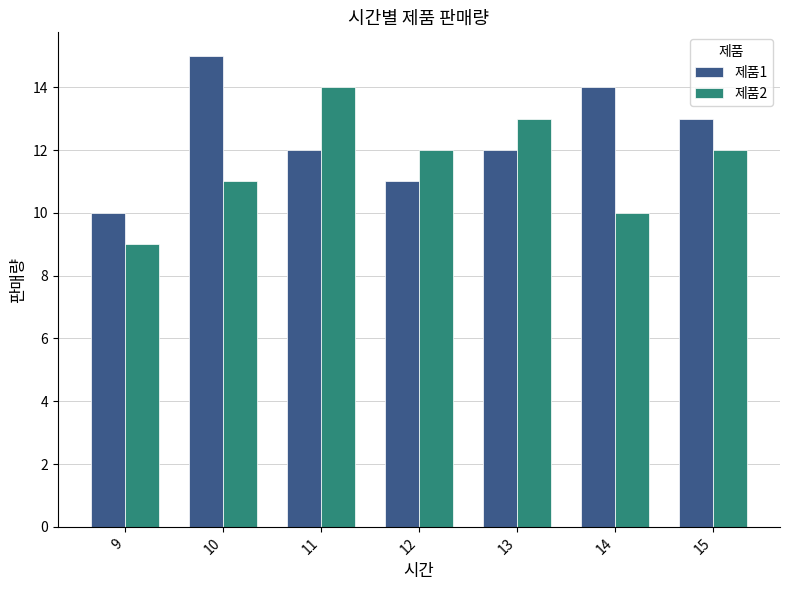

Which series has the largest total across all categories?

제품1